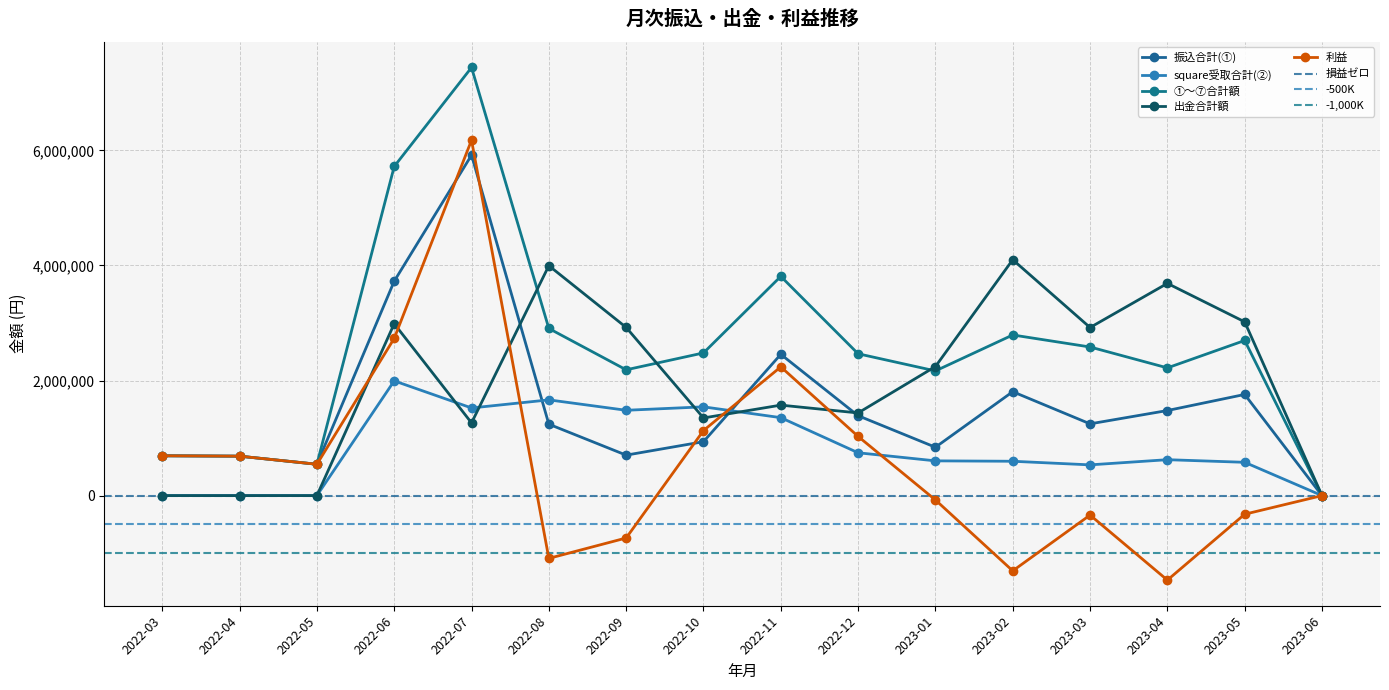

What is the label of the 14th point from the left?

2023-04